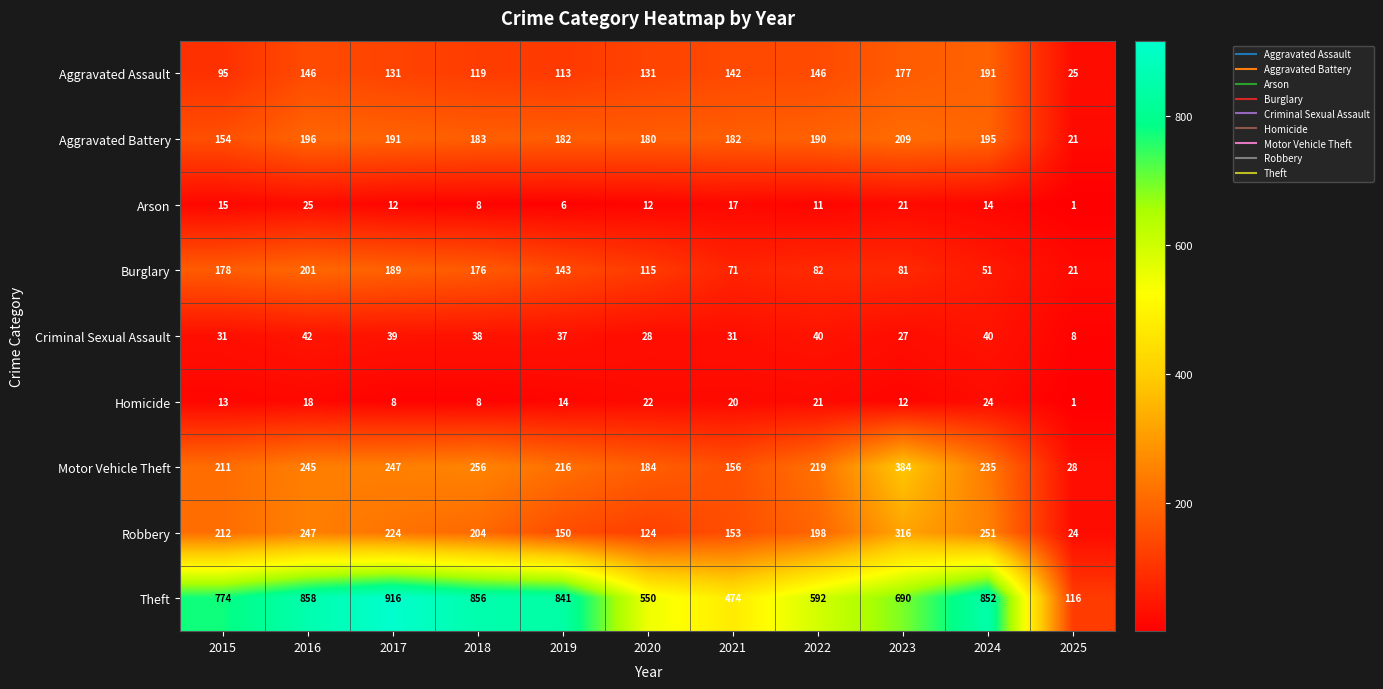

What is the difference between the highest and lowest values at 2024?

838